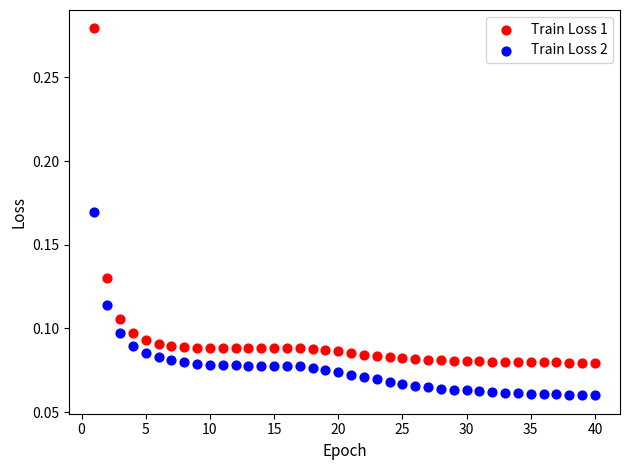

Which series contains the highest Y value?

Train Loss 1